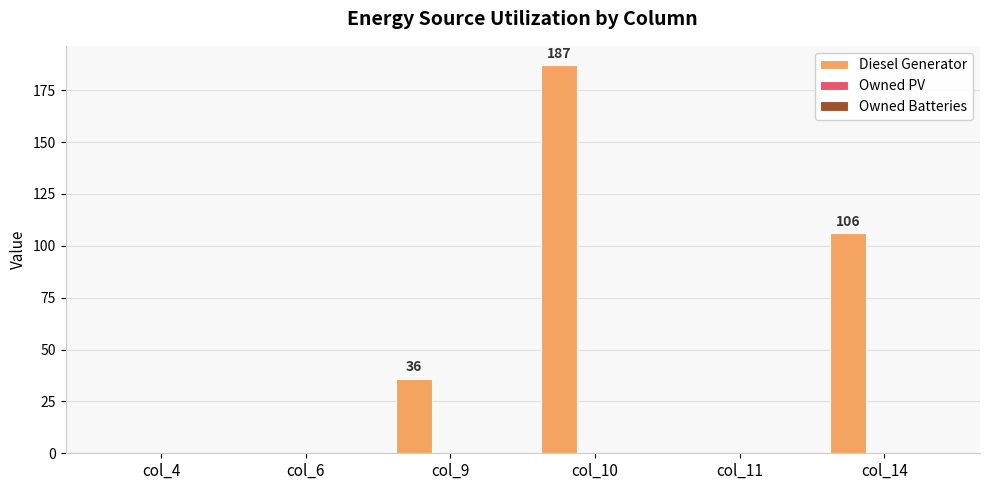

Is it true that the value at col_6 is -76?

False